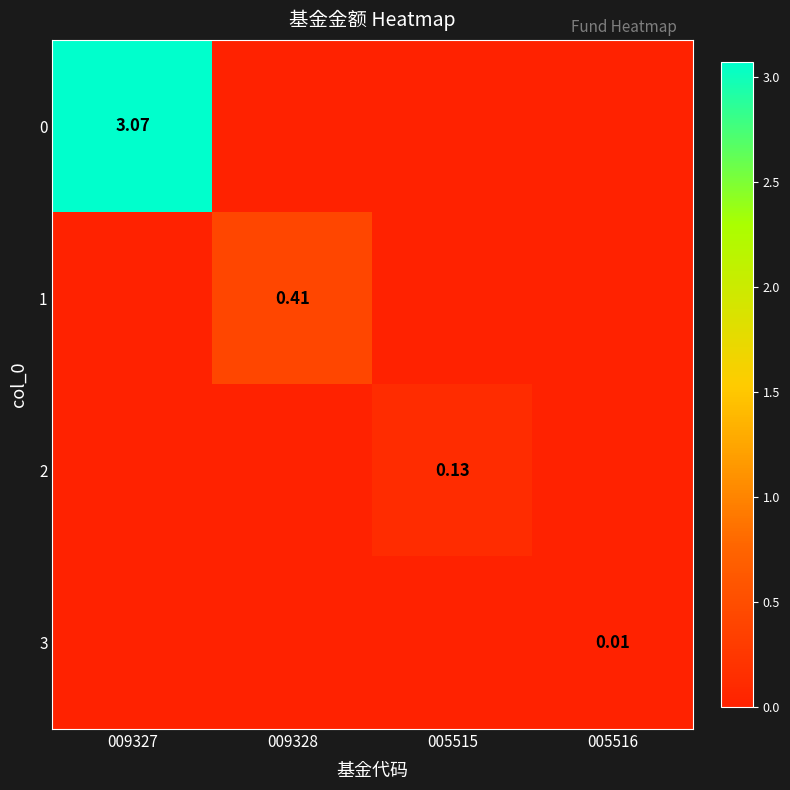

At which category does the chart reach its minimum across all series?

009328